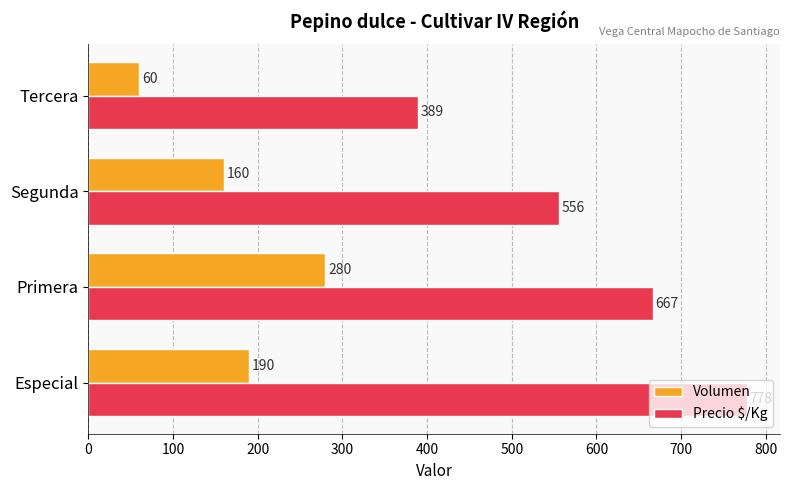

What is the difference between the maximum and second lowest values in the Precio $/Kg series?

222